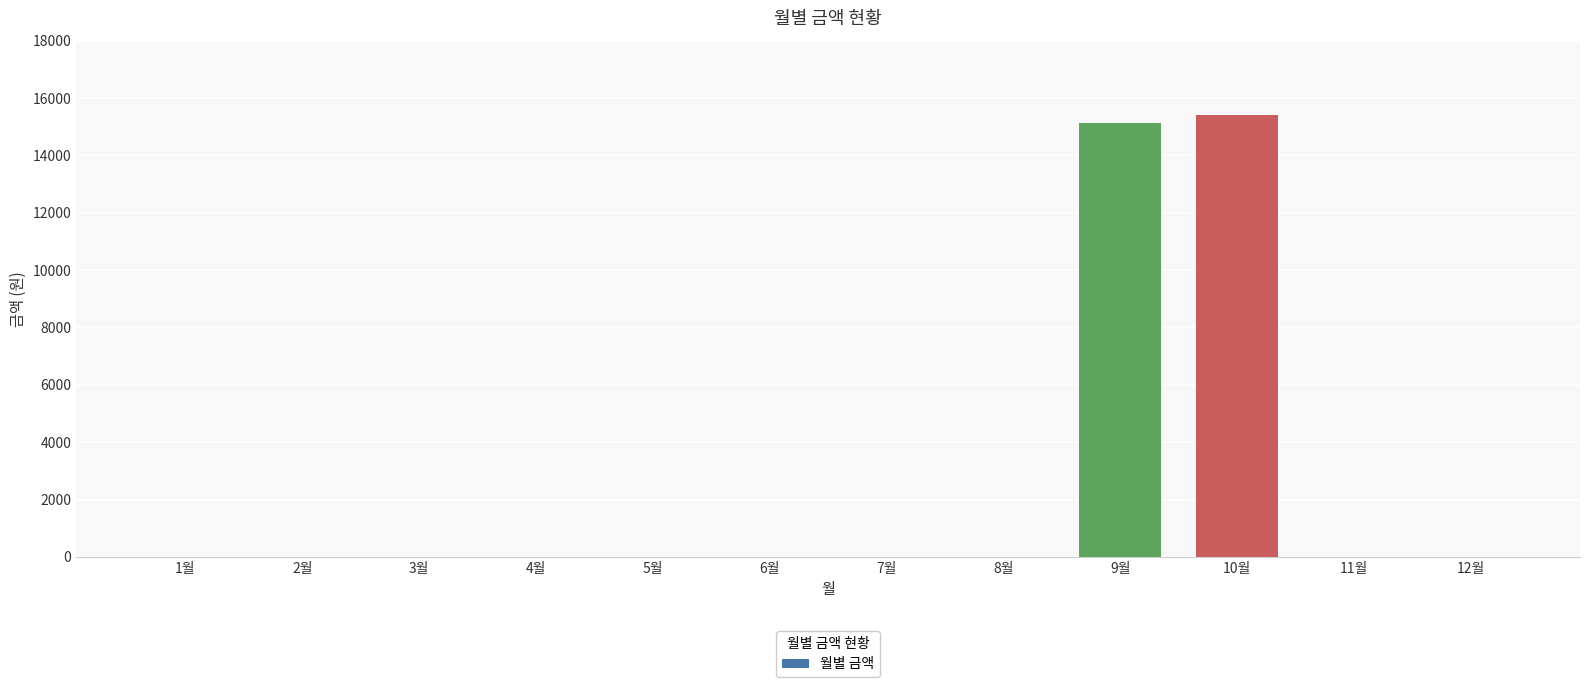

Reading right to left, transcribe all the data shown in this chart.

12월=0	11월=0	10월=15400	9월=15120	8월=0	7월=0	6월=0	5월=0	4월=0	3월=0	2월=0	1월=0